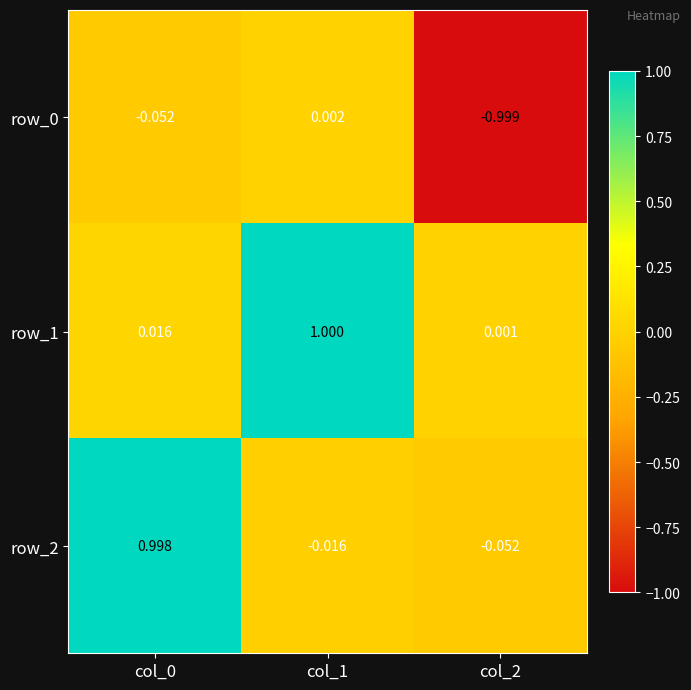

Which series has the largest total across all categories?

row_1